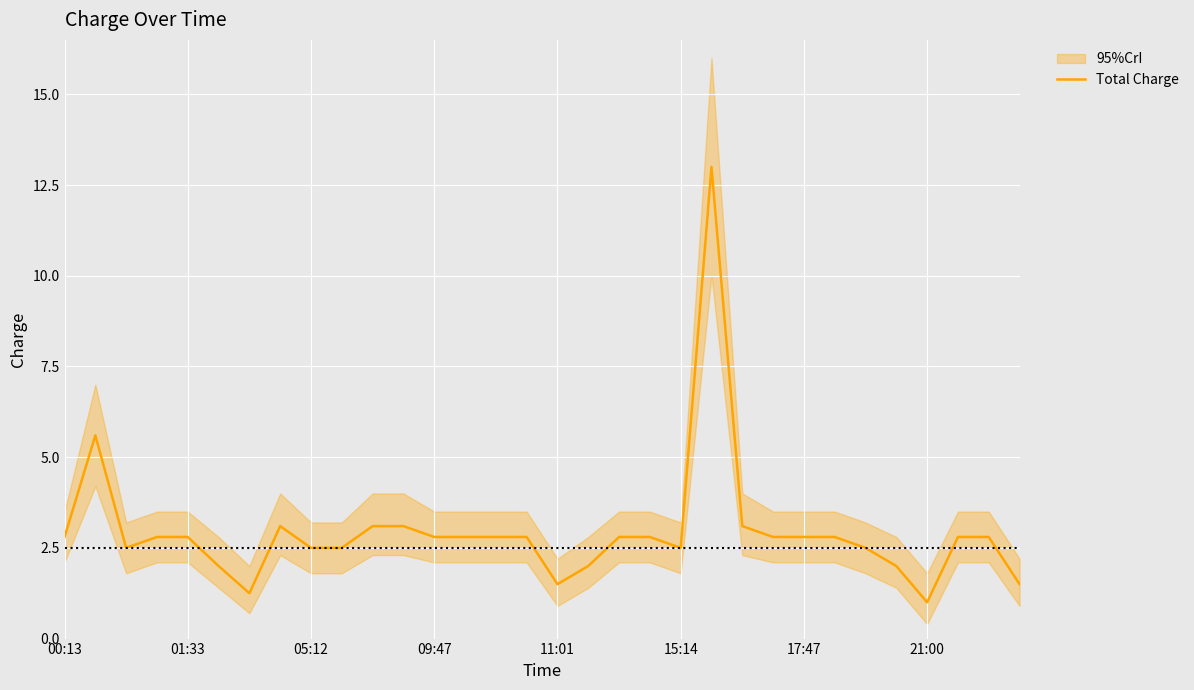

What is the lowest value of the Total Charge series?

1.0